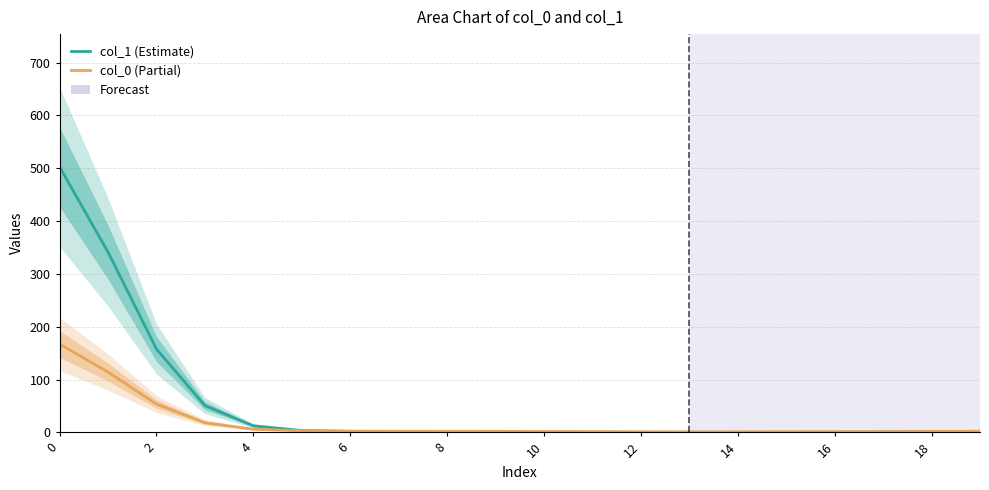

What is the approximate value of col_1 at 19?

1.9